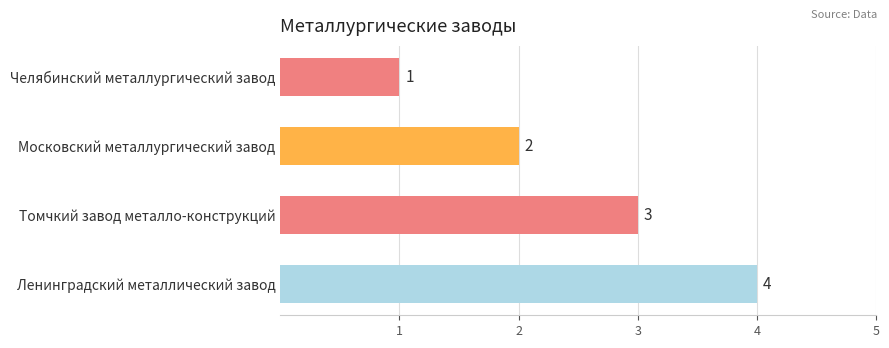

Rank the categories by value from highest to lowest.

Ленинградский металлический завод, Томчкий завод металло-конструкций, Московский металлургический завод, Челябинский металлургический завод